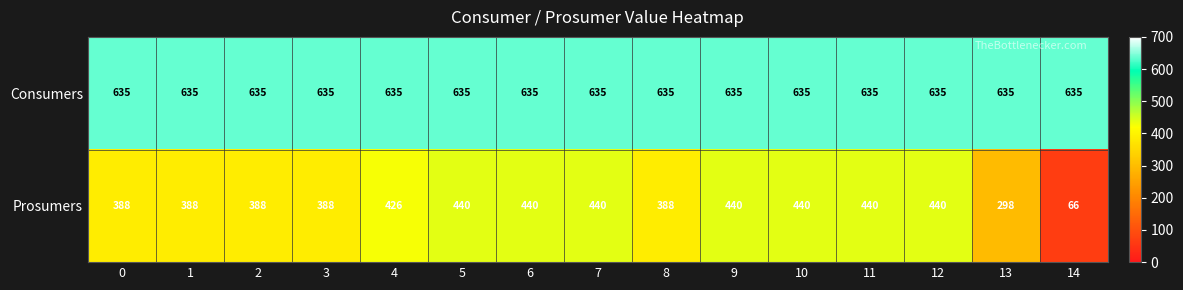

What is the total value across all series at 2?

1023